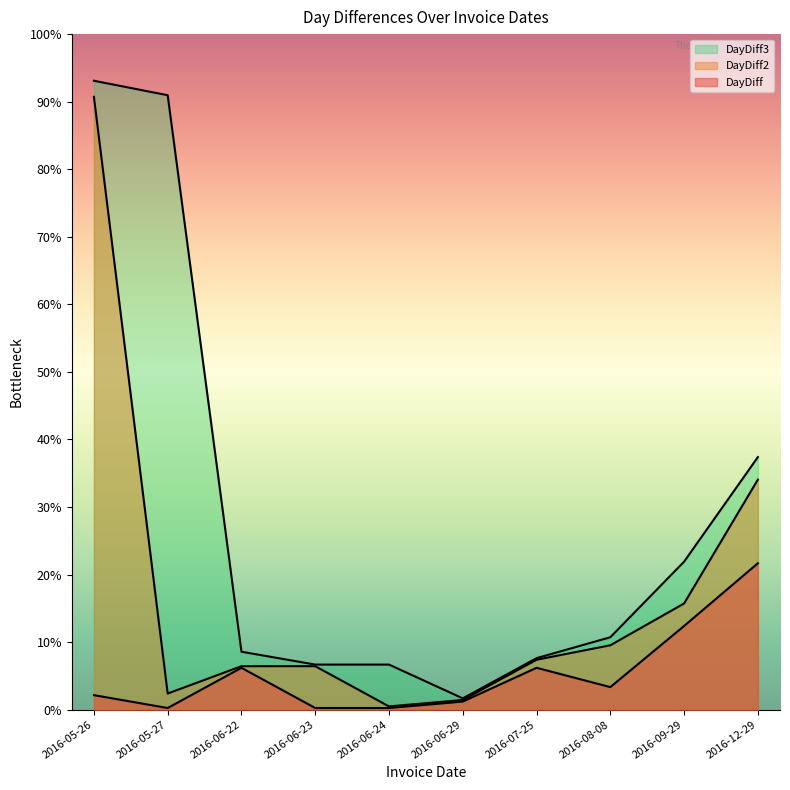

List the series in order of their peak value, highest first.

DayDiff3, DayDiff2, DayDiff